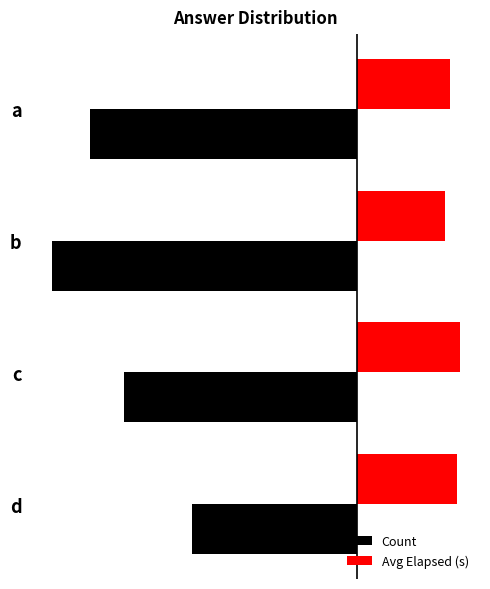

What are all the series names shown in the legend?

Count, Avg Elapsed (s)